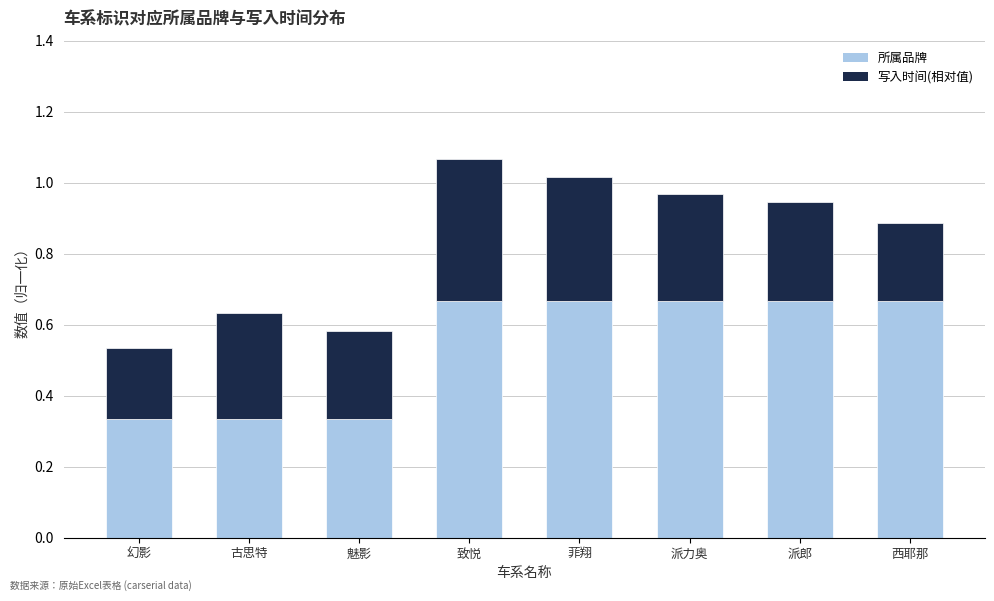

How many bars are there in total?

8